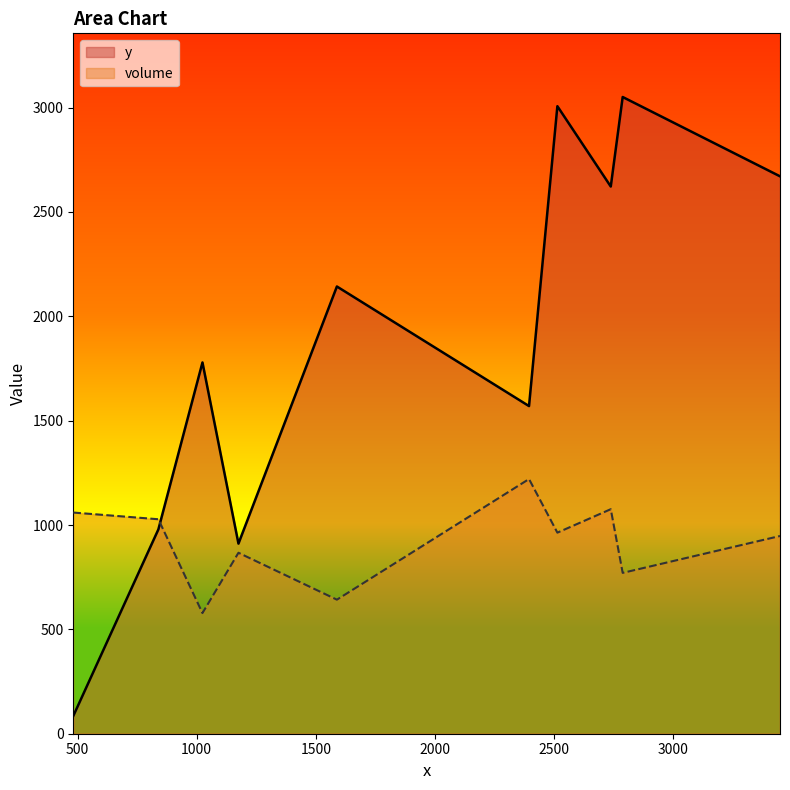

What is the difference between the maximum and minimum values in the y series?

2966.0